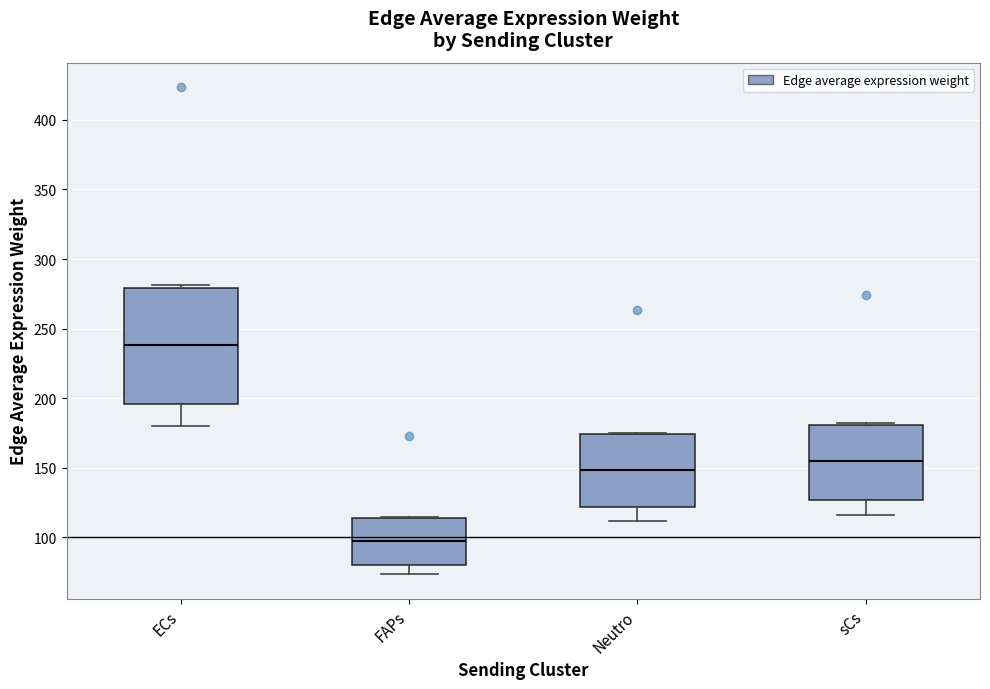

Reading left to right, transcribe this box plot: for each box, give where its median line is, the range the box spans, and where its two whiskers end, as read against the y-axis. The values are not printed on the chart, so give them approximately, as read against the axis.

ECs: median 240, box 195 to 280, whiskers 180 to 280 (just above the box's upper edge)
FAPs: median 95, box 80 to 115, whiskers 75 to 115
Neutro: median 150, box 120 to 175, whiskers 110 to 175
sCs: median 155, box 125 to 180, whiskers 115 to 180